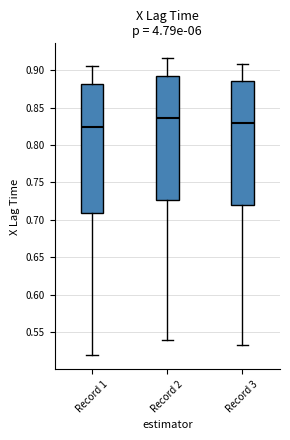

Which box's median line is the highest?

Record 2